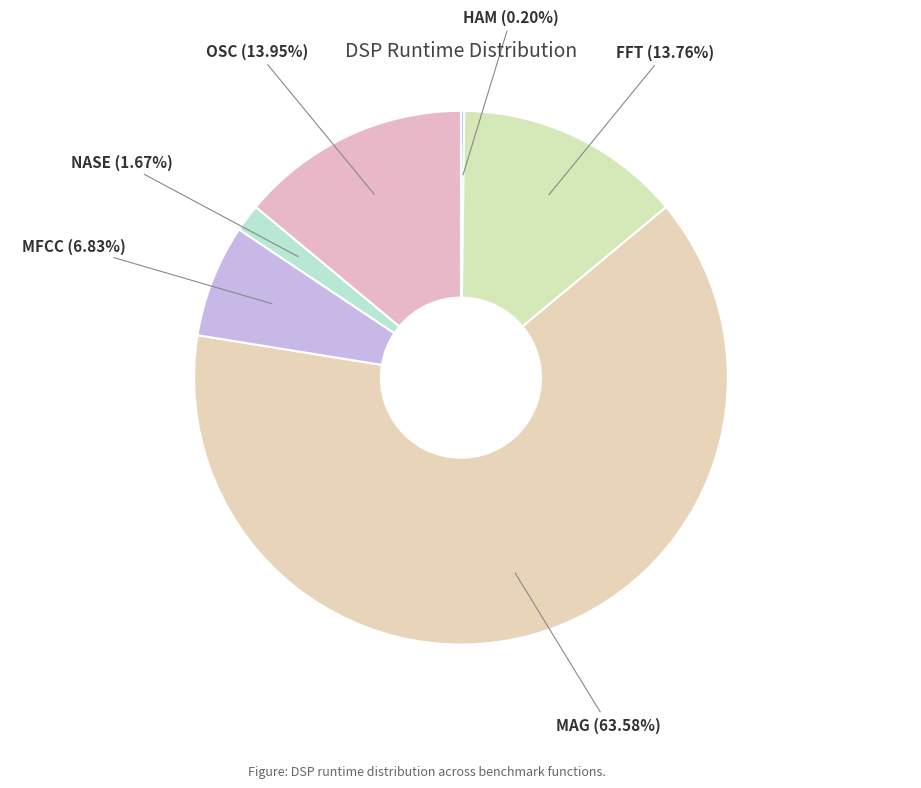

Which slice represents more than half of the pie?

MAG